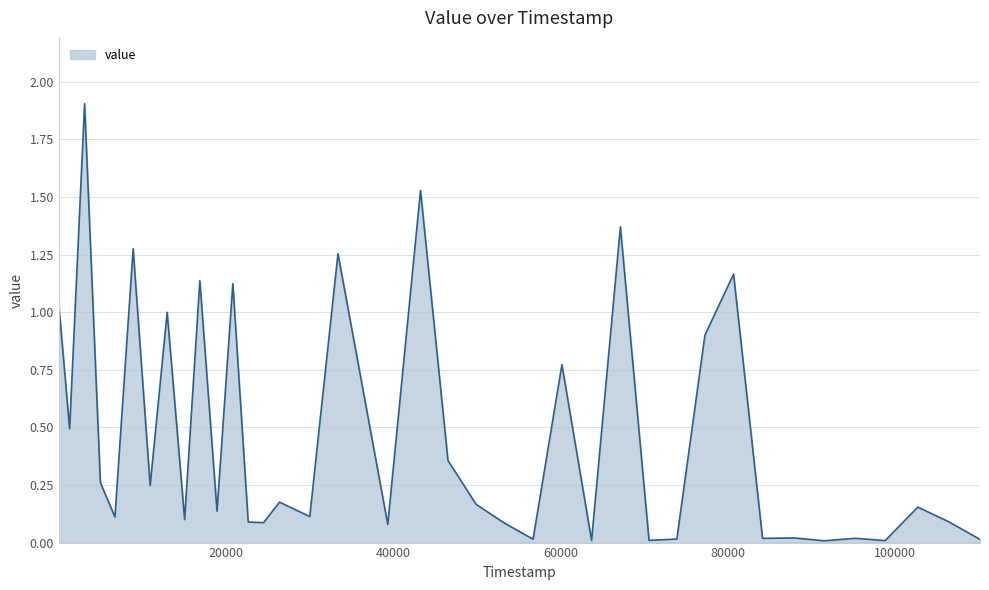

Does the chart have visible grid lines?

Yes